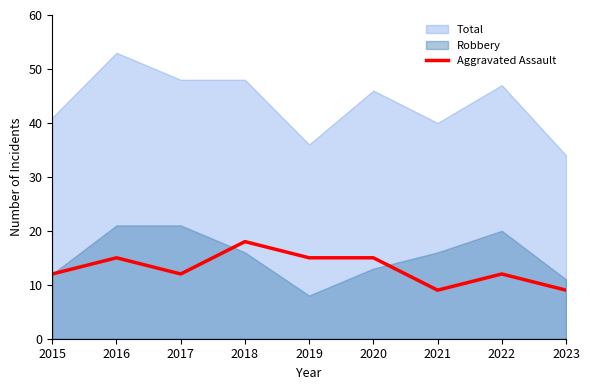

The value of Aggravated Assault at 2019 is 23. True or false?

False